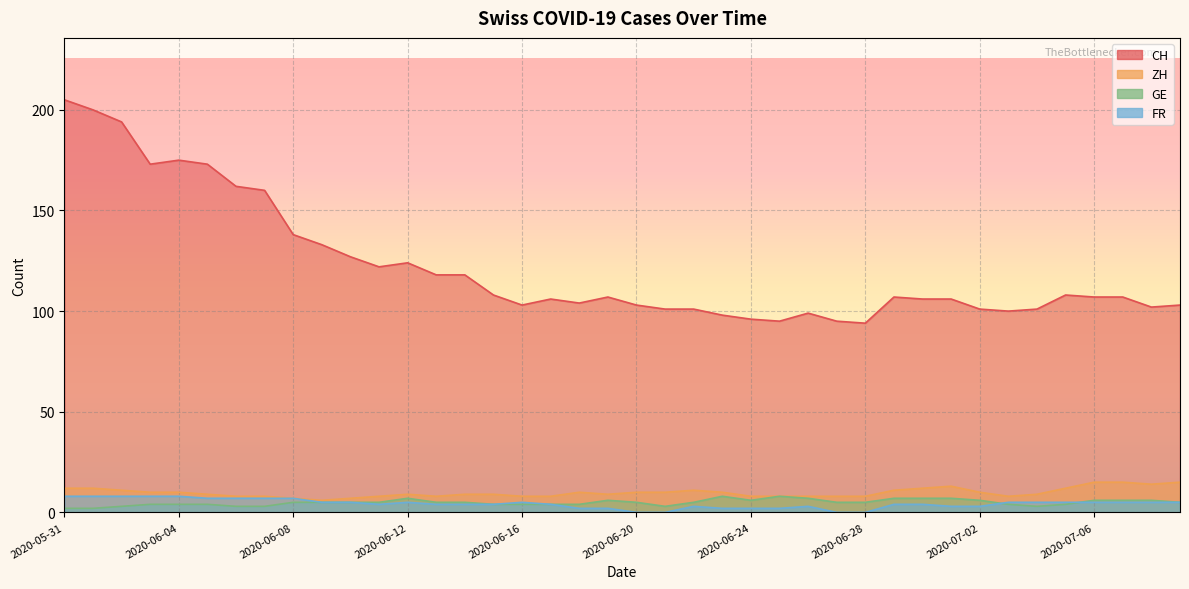

Rank the categories by ZH value from highest to lowest.

2020-07-06, 2020-07-07, 2020-07-09, 2020-07-08, 2020-07-01, 2020-05-31, 2020-06-01, 2020-06-30, 2020-07-05, 2020-06-02, 2020-06-22, 2020-06-29, 2020-06-03, 2020-06-04, 2020-06-18, 2020-06-20, 2020-06-21, 2020-06-23, 2020-07-02, 2020-06-05, 2020-06-12, 2020-06-14, 2020-06-15, 2020-06-19, 2020-07-04, 2020-06-06, 2020-06-07, 2020-06-11, 2020-06-13, 2020-06-16, 2020-06-17, 2020-06-24, 2020-06-25, 2020-06-26, 2020-06-27, 2020-06-28, 2020-07-03, 2020-06-08, 2020-06-10, 2020-06-09